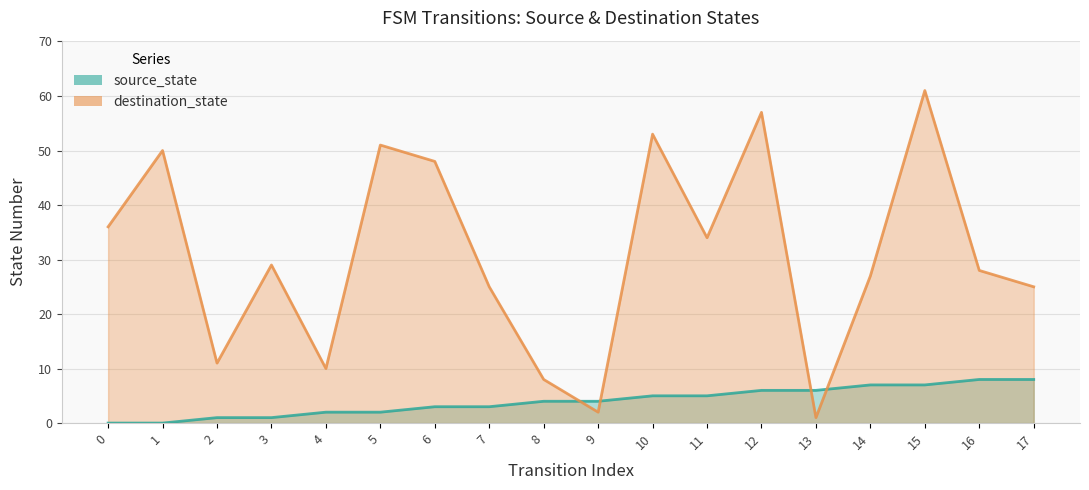

What is the spread (max minus min) of values at 8?

4